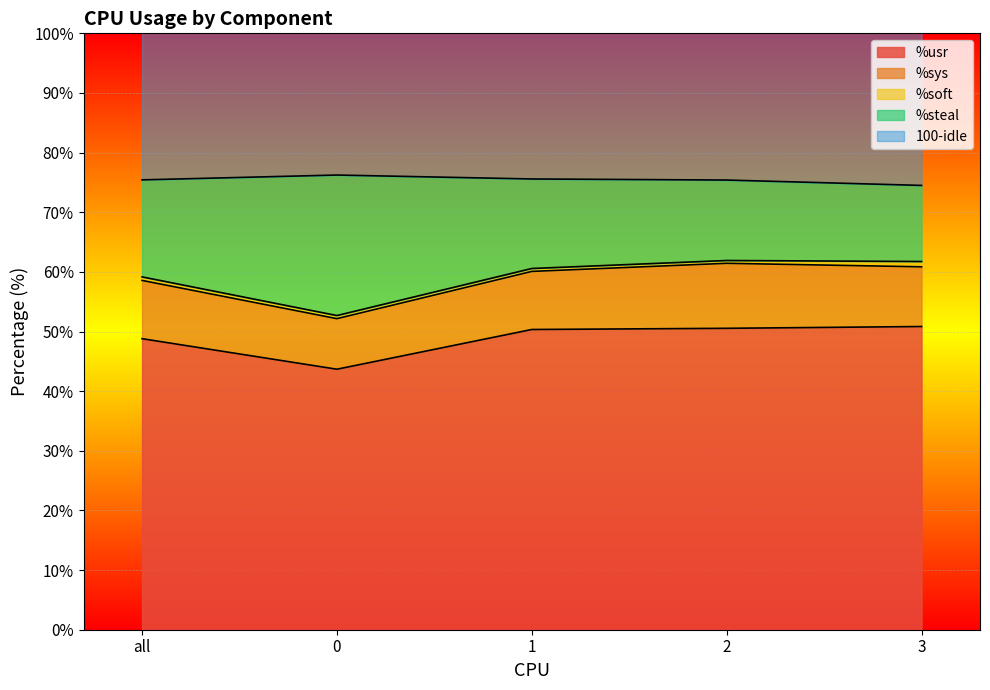

Does the chart display data point markers on the line(s)?

No